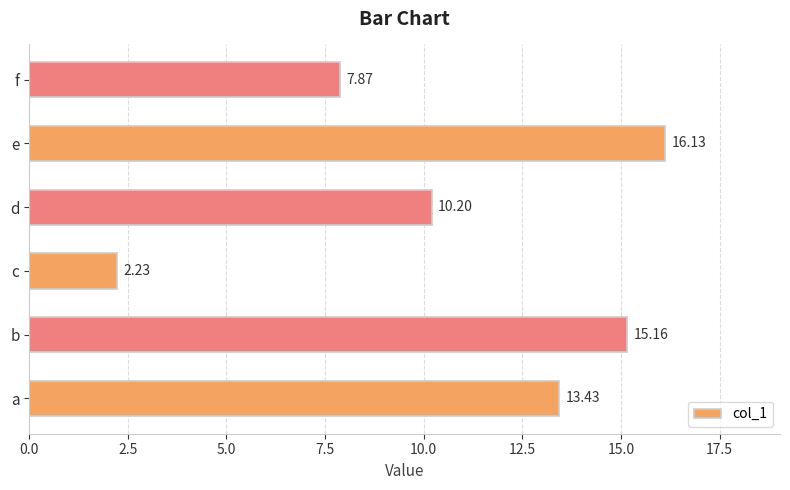

Rank the categories by value from highest to lowest.

e, b, a, d, f, c